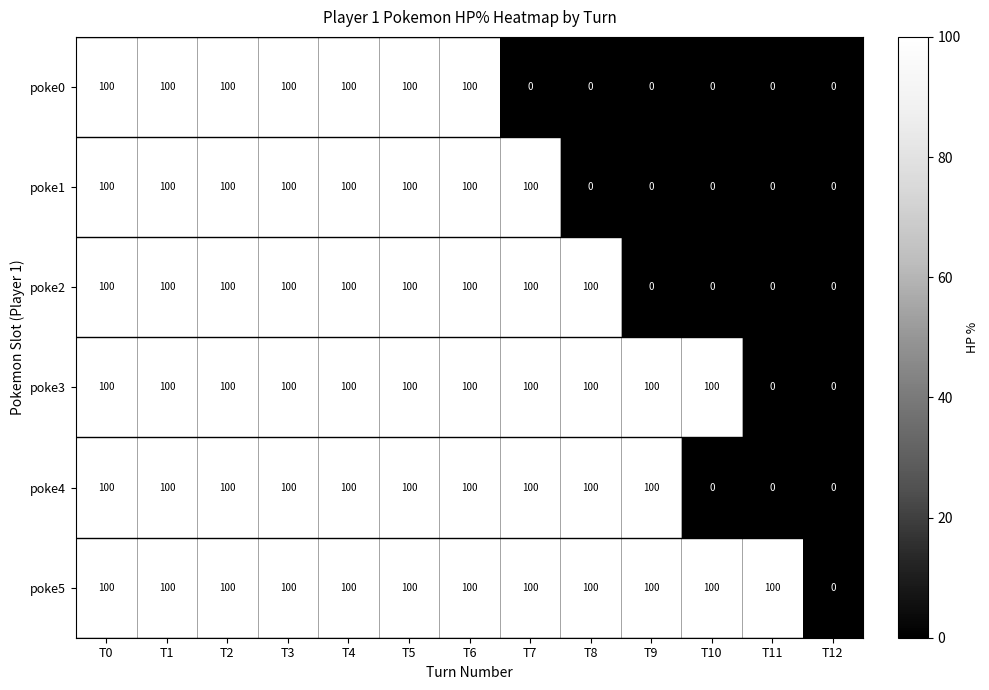

The value of poke0 at T10 is 41. True or false?

False